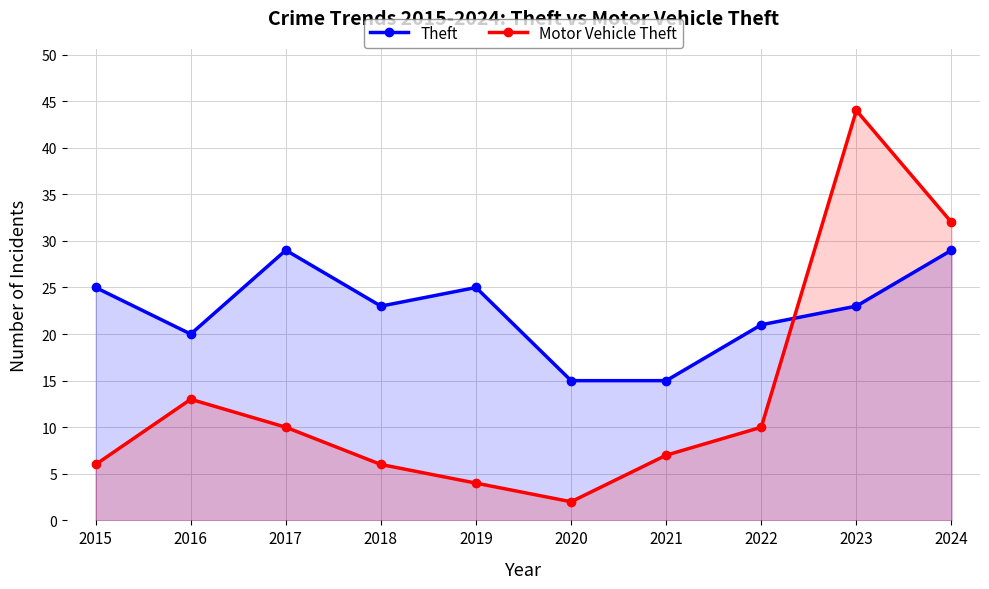

Reading left to right, extract all data points from this chart.

Theft: 2015=25	2016=20	2017=29	2018=23	2019=25	2020=15	2021=15	2022=21	2023=23	2024=29
Motor Vehicle Theft: 2015=6	2016=13	2017=10	2018=6	2019=4	2020=2	2021=7	2022=10	2023=44	2024=32